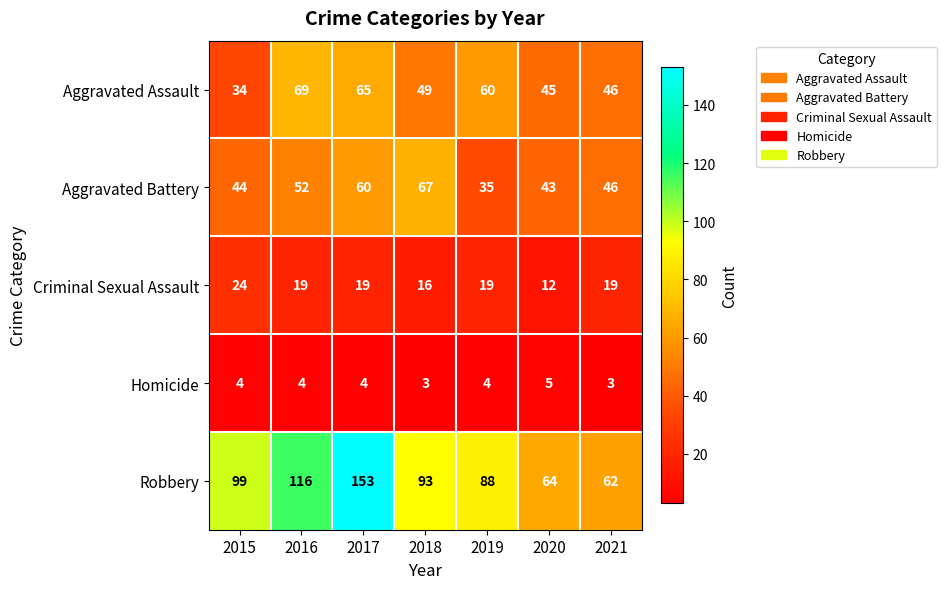

What is the sum of the Aggravated Battery values at 2019 and 2015?

79